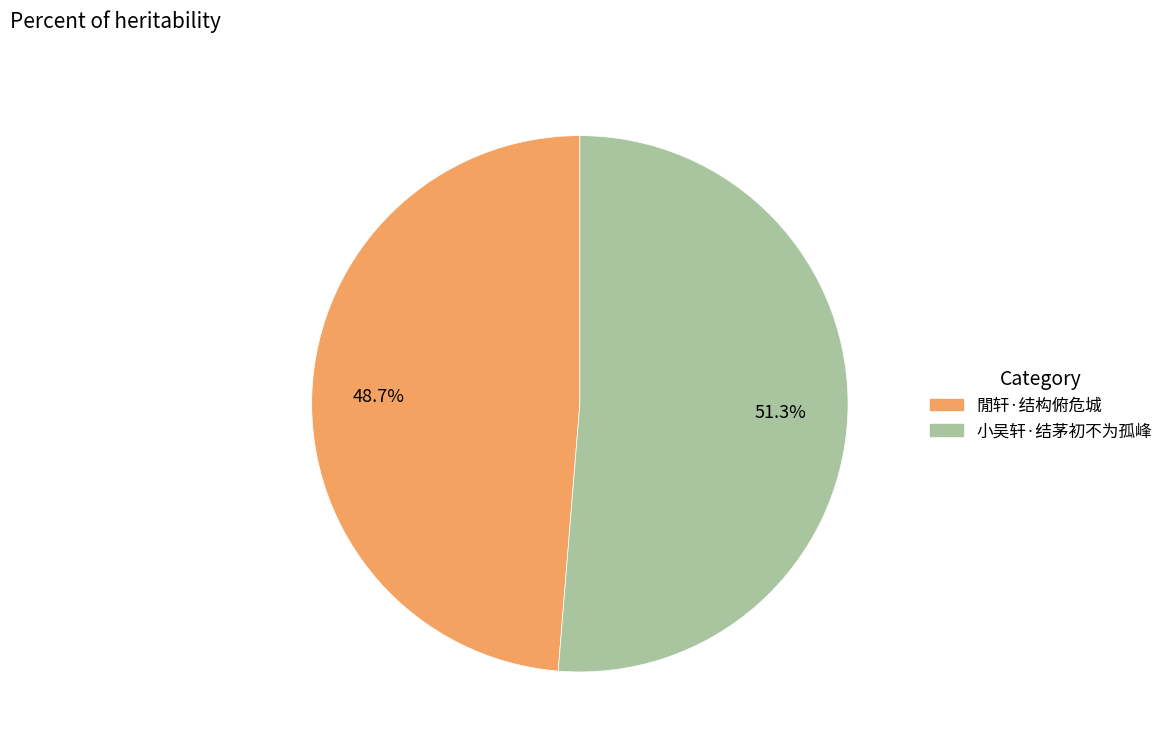

Count the number of slices in the pie.

2